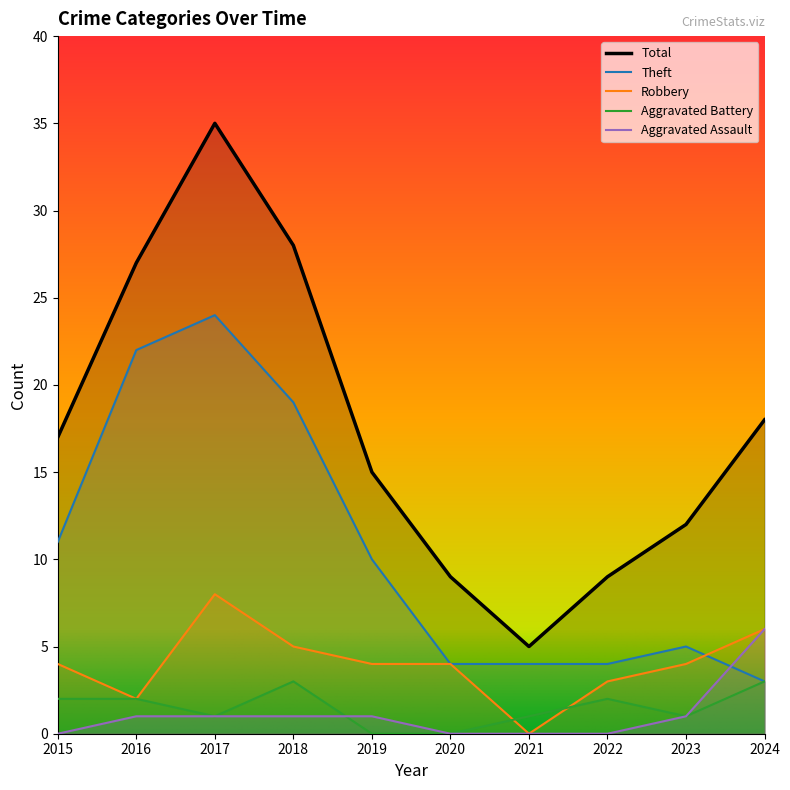

At which label is Theft closest to 13?

2015